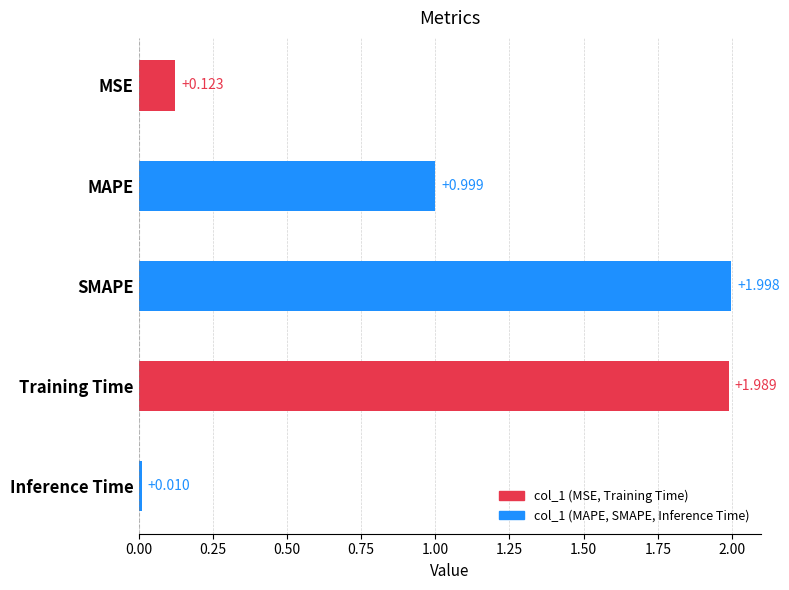

What is the label of the 3rd bar from the bottom?

SMAPE